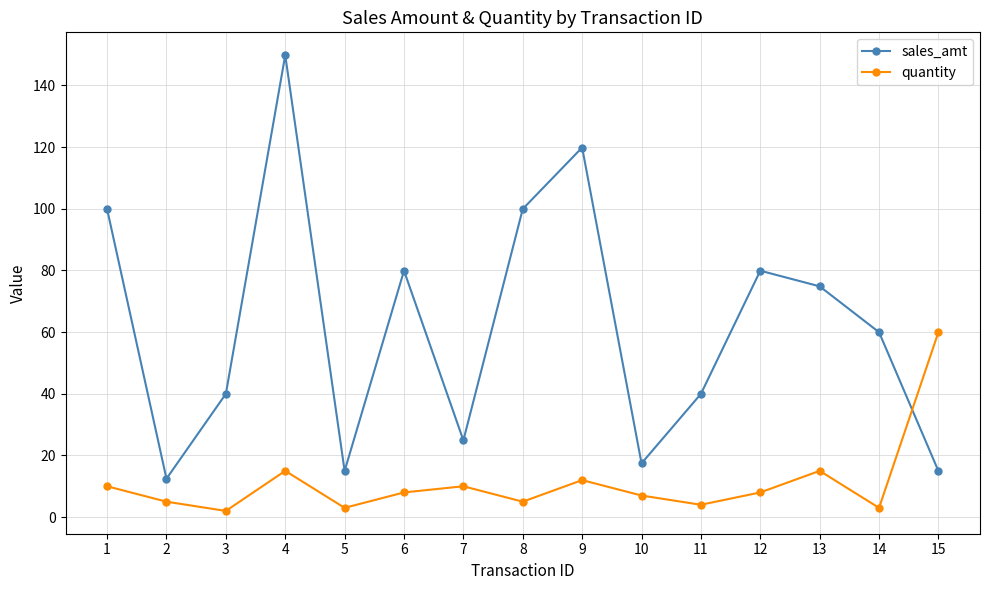

Rank the series by their maximum value, from lowest to highest.

quantity, sales_amt